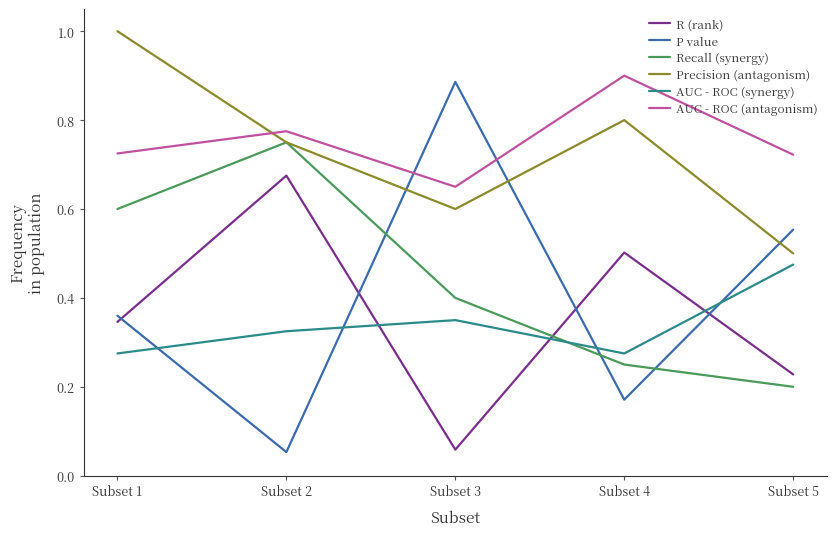

True or false: AUC - ROC (antagonism) and R (rank) intersect in this chart.

False